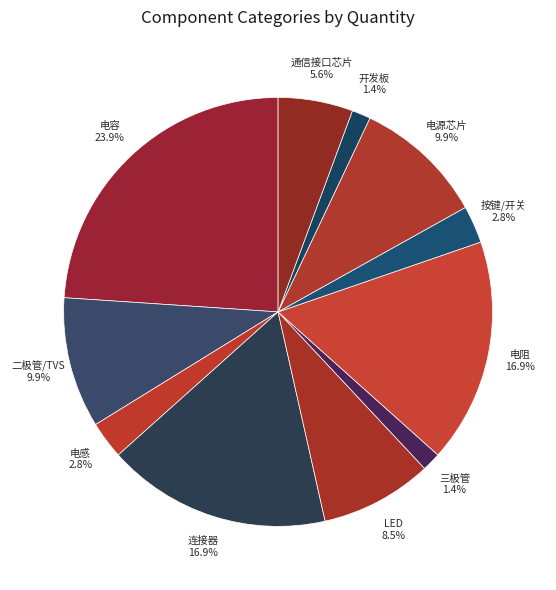

Count the number of slices in the pie.

11